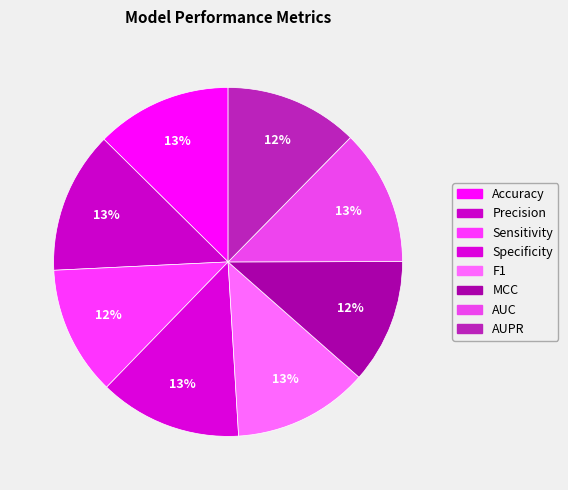

How many segments does this pie chart have?

8